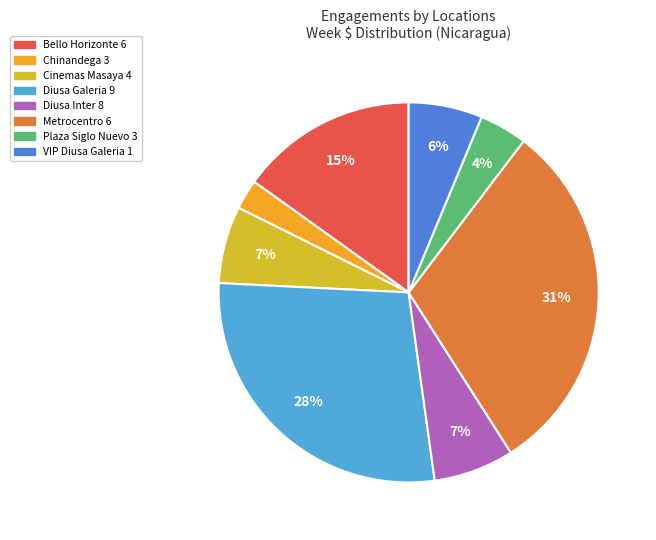

Is there a majority slice in this chart?

No